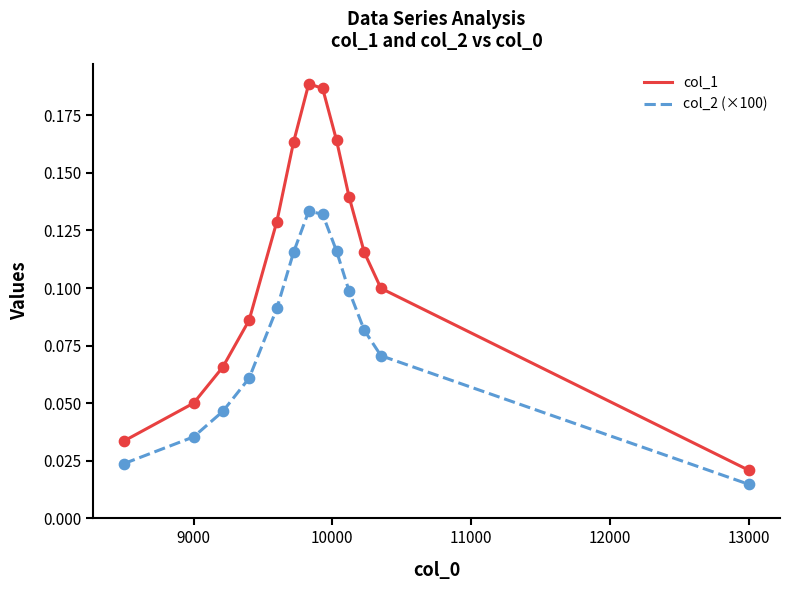

What are all the series names shown in the legend?

col_1, col_2 (×100)